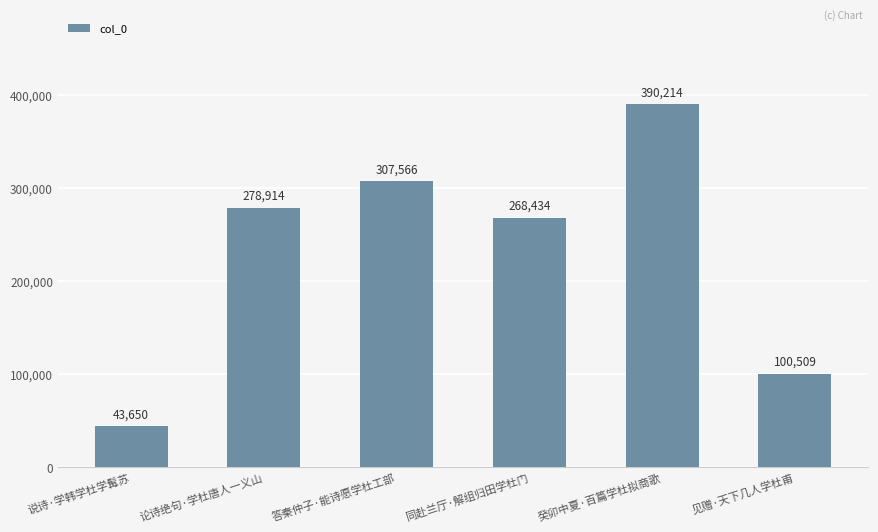

List the labels in order of value, largest first.

癸卯中夏·百篇学杜拟商歌, 答秦仲子·能诗愿学杜工部, 论诗绝句·学杜唐人一义山, 同赴兰厅·解组归田学杜门, 见赠·天下几人学杜甫, 说诗·学韩学杜学髯苏